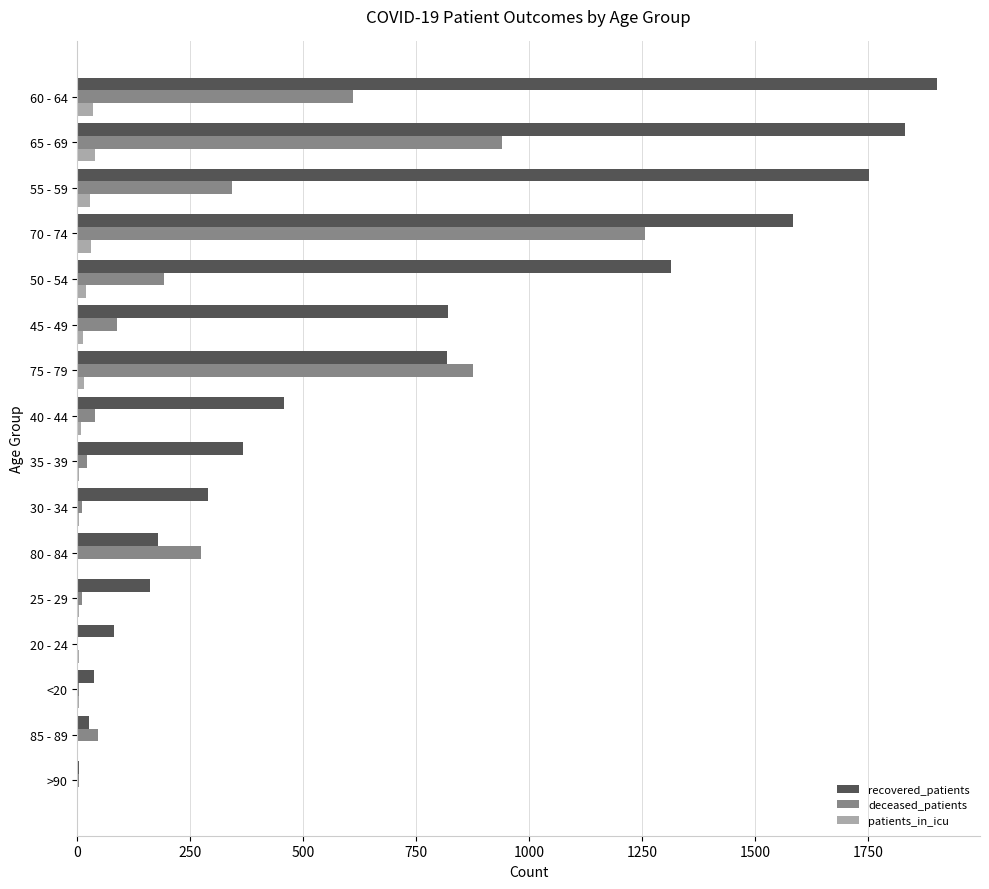

Which series has the largest total across all categories?

recovered_patients